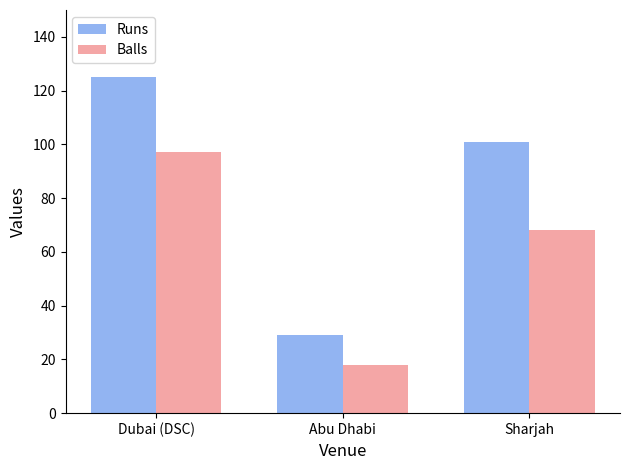

What is the average value of the Balls series?

61